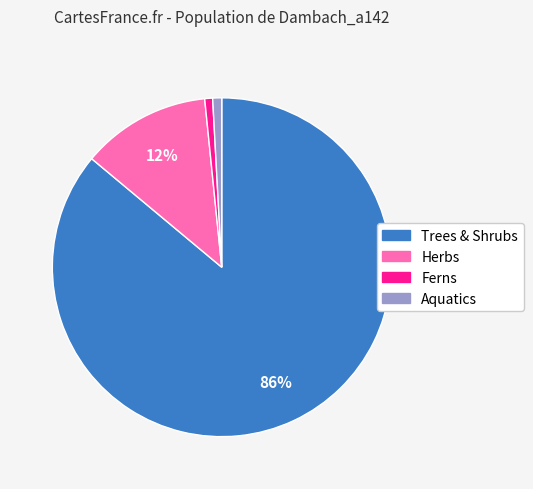

Is there any slice that represents more than half of the pie?

Yes